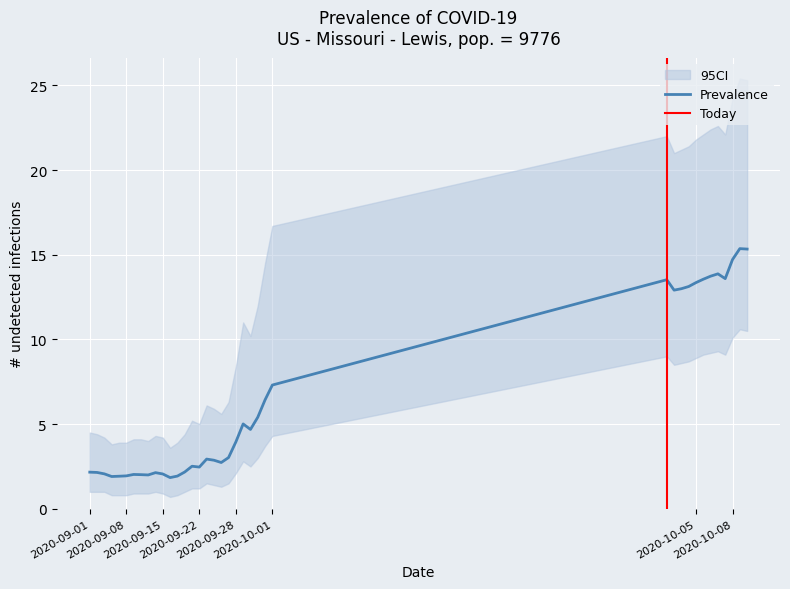

Reading right to left, list all the values displayed in this chart.

Prevalence: 37=15.3	36=15.4	35=14.7	34=13.6	33=13.9	32=13.7	31=13.6	30=13.4	29=13.1	28=13.0	27=12.9	26=13.5	25=7.3	24=6.4	23=5.4	22=4.7	21=5.0	20=3.9	19=3.0	18=2.7	17=2.9	16=2.9	15=2.5	14=2.5	13=2.2	12=1.9	11=1.8	10=2.1	9=2.1	8=2.0	7=2.0	6=2.0	5=1.9	4=1.9	3=1.9	2=2.1	1=2.1	0=2.2
CI_lower: 37=10.5	36=10.6	35=10.1	34=9.1	33=9.3	32=9.2	31=9.1	30=8.9	29=8.7	28=8.6	27=8.5	26=9.0	25=4.3	24=3.7	23=3.0	22=2.5	21=2.8	20=2.1	19=1.5	18=1.3	17=1.4	16=1.5	15=1.2	14=1.2	13=1.0	12=0.8	11=0.7	10=0.9	9=1.0	8=0.9	7=0.9	6=0.9	5=0.8	4=0.8	3=0.8	2=1.0	1=1.0	0=1.0
CI_upper: 37=25.3	36=25.4	35=24.2	34=22.1	33=22.6	32=22.4	31=22.1	30=21.8	29=21.4	28=21.2	27=21.0	26=22.0	25=16.7	24=14.5	23=12.0	22=10.2	21=11.0	20=8.4	19=6.3	18=5.6	17=5.9	16=6.1	15=5.0	14=5.2	13=4.4	12=3.9	11=3.6	10=4.2	9=4.3	8=4.0	7=4.1	6=4.1	5=3.9	4=3.9	3=3.8	2=4.2	1=4.4	0=4.5